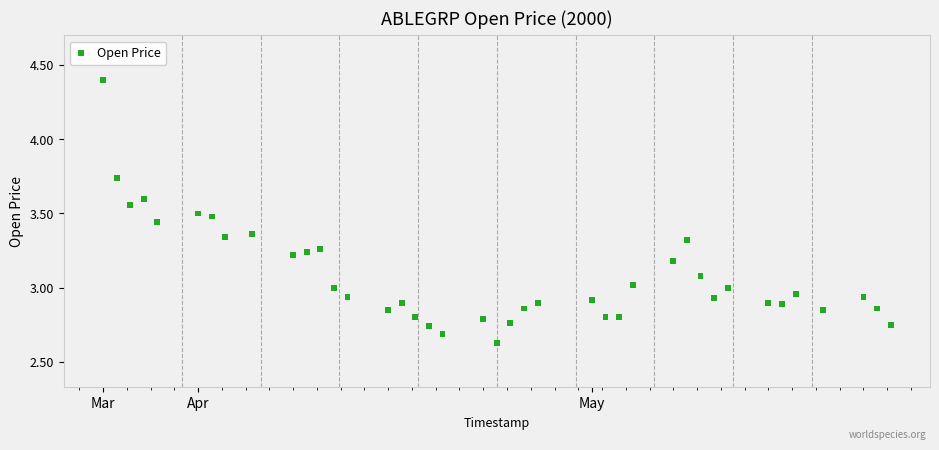

What is the range of X values (max minus min)?

5011200.0